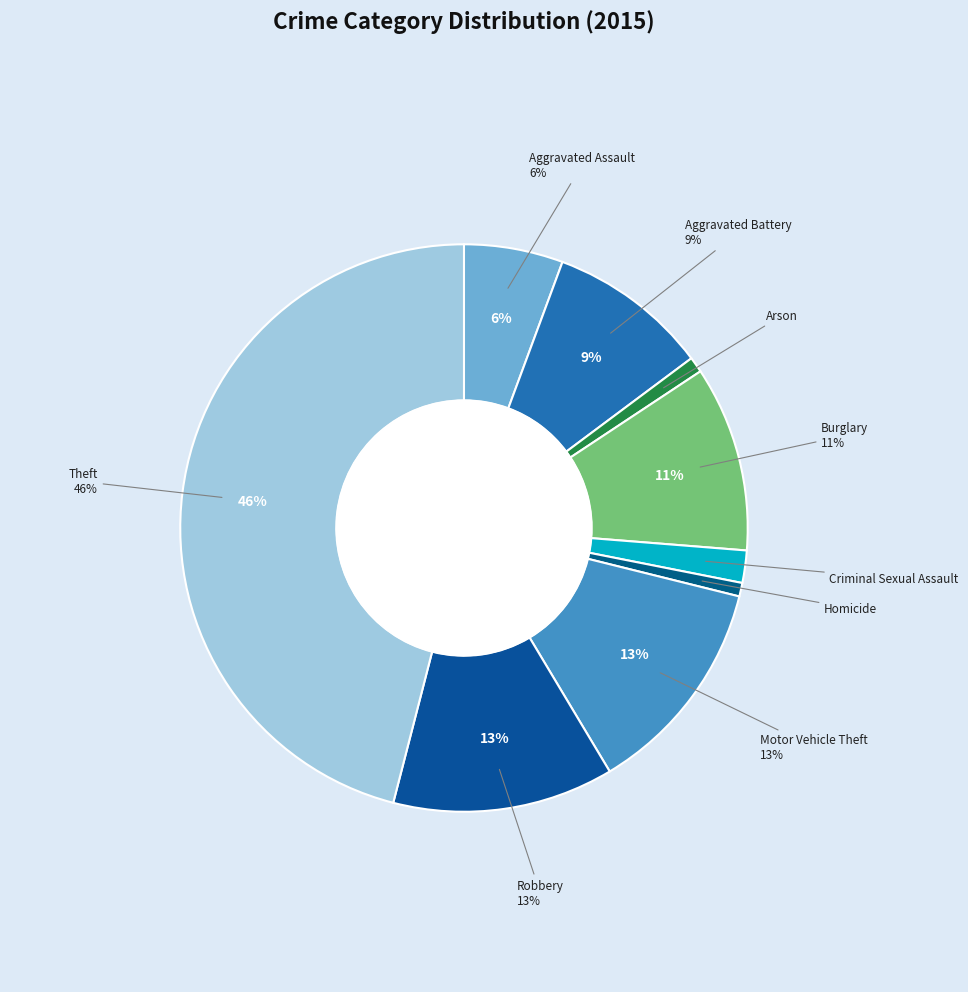

To the nearest percent, what portion does Theft represent?

46%